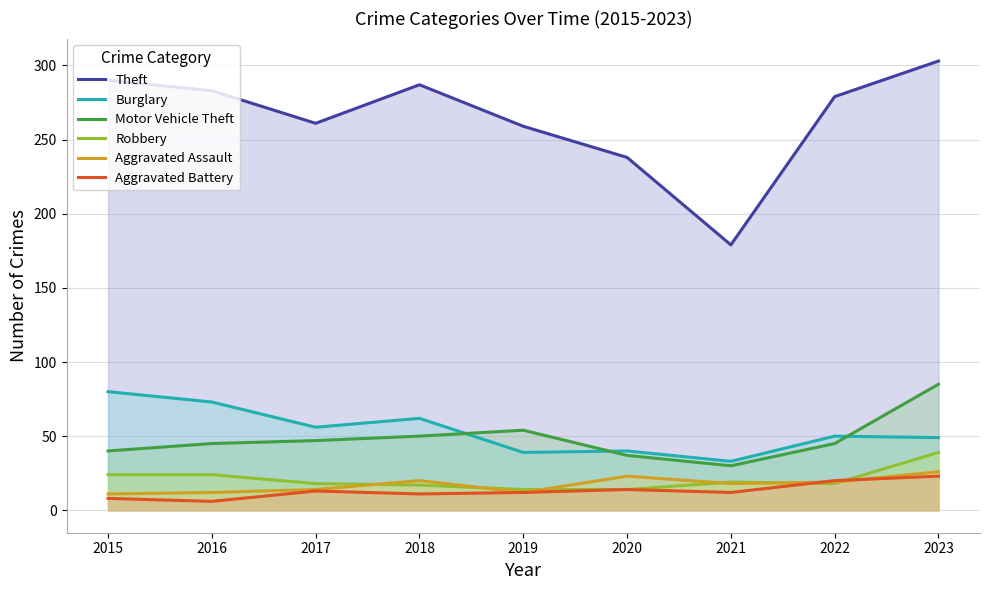

Where is the first local minimum for Burglary?

2017